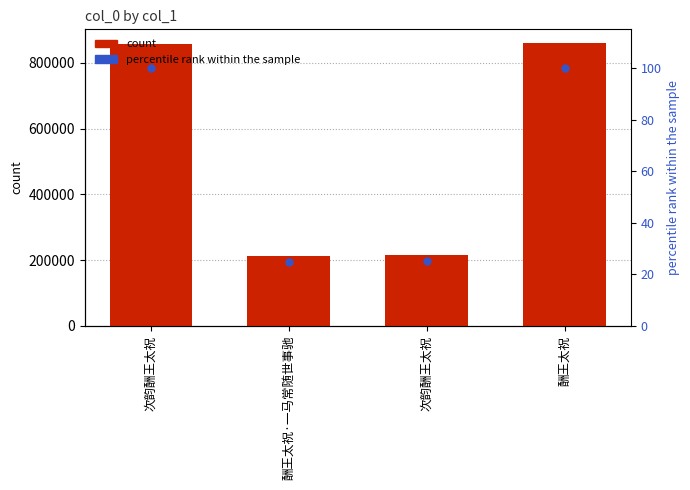

The chart shows a value of 283403 at 酬王太祝·一马常随世事驰. True or false?

False